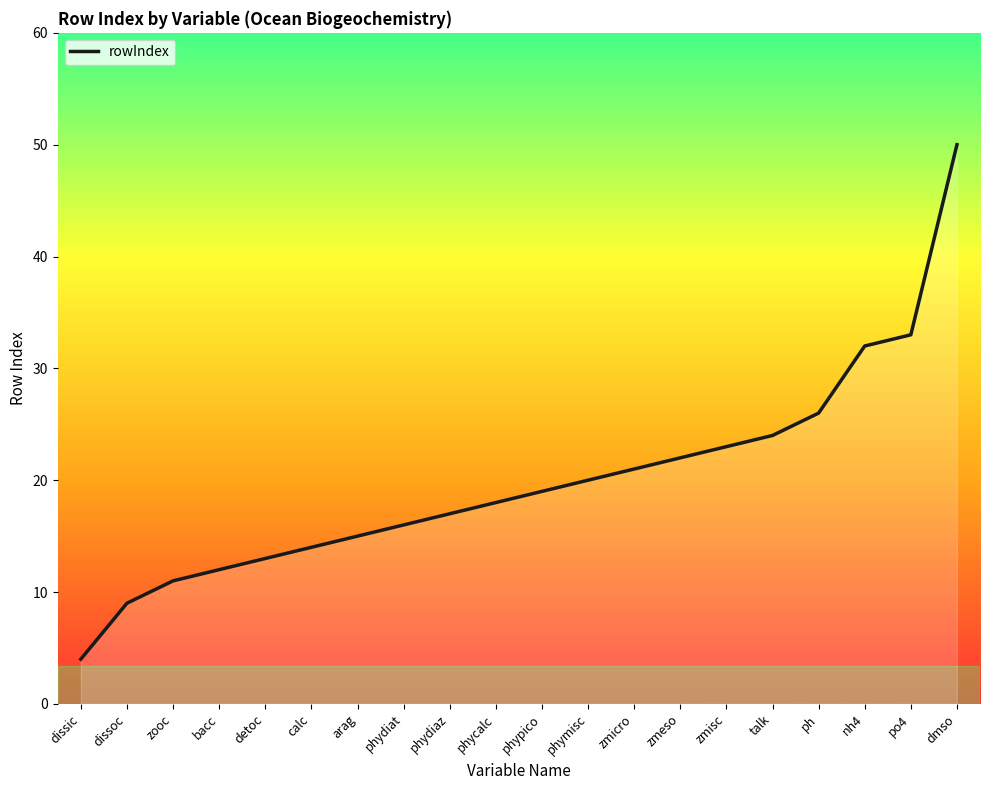

What position from the left is phymisc?

12